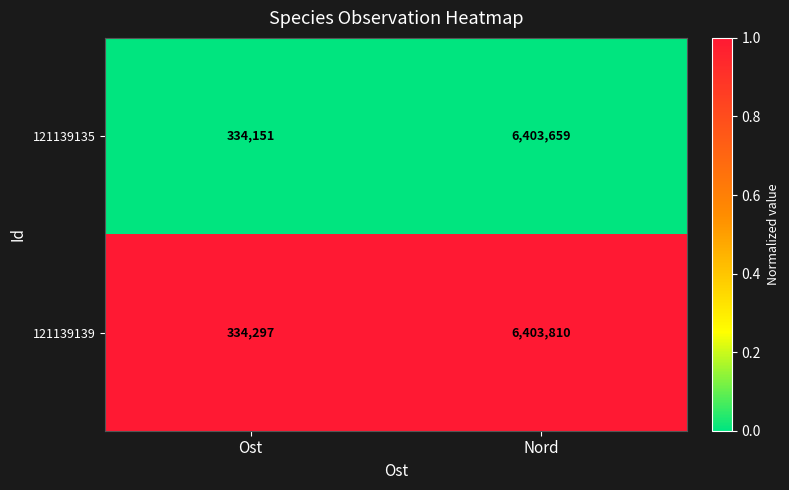

At which category is the sum across all series the highest?

Nord